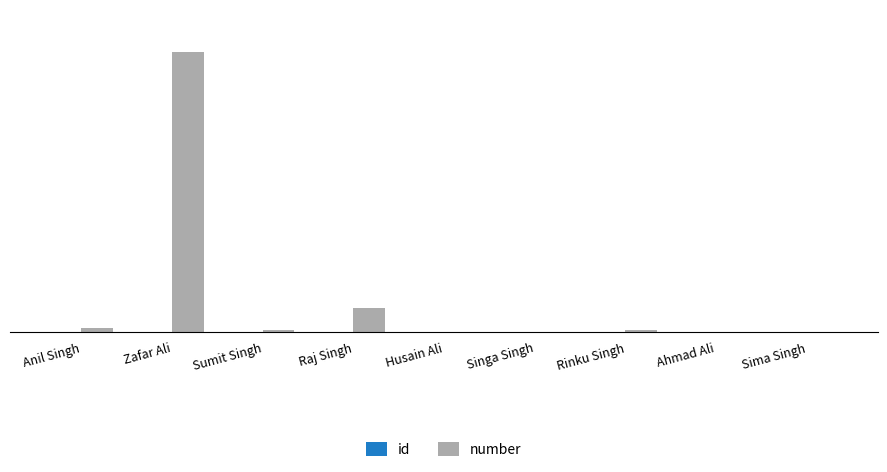

What is the average value of the id series?

493